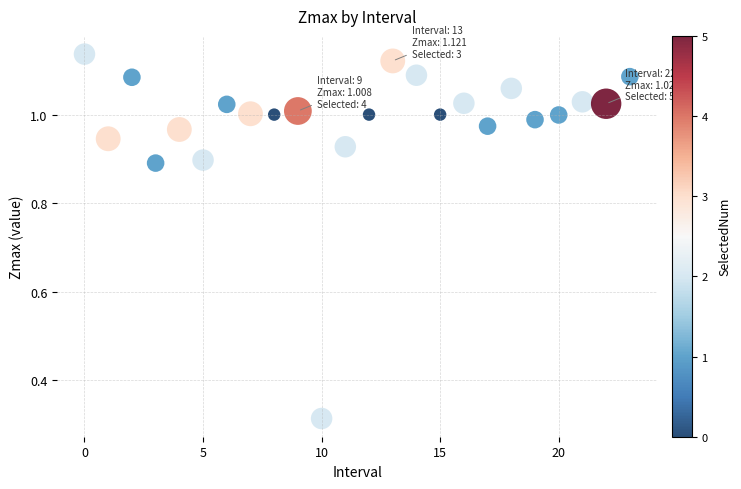

What is the range of Y values (max minus min)?

0.8